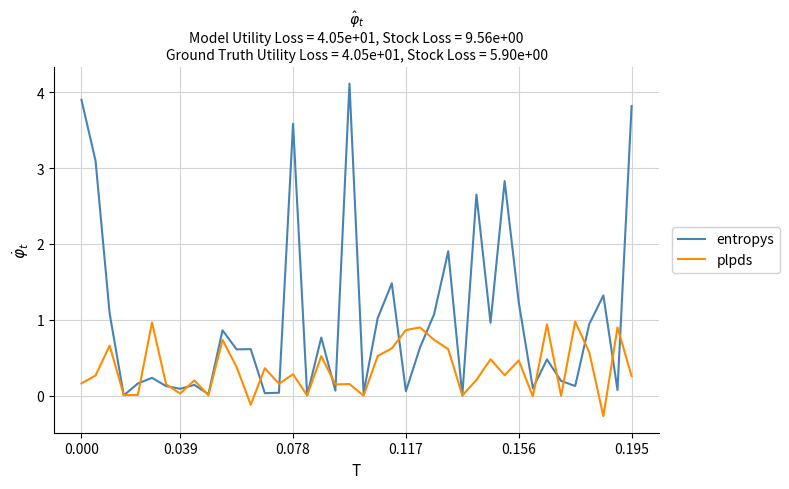

Does the chart display data point markers on the line(s)?

No